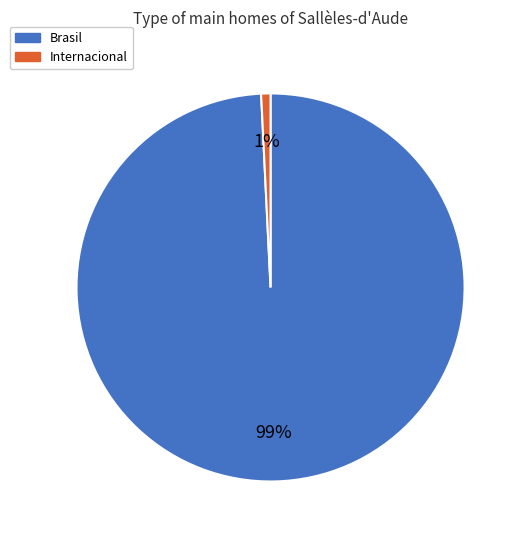

Count the number of slices in the pie.

2